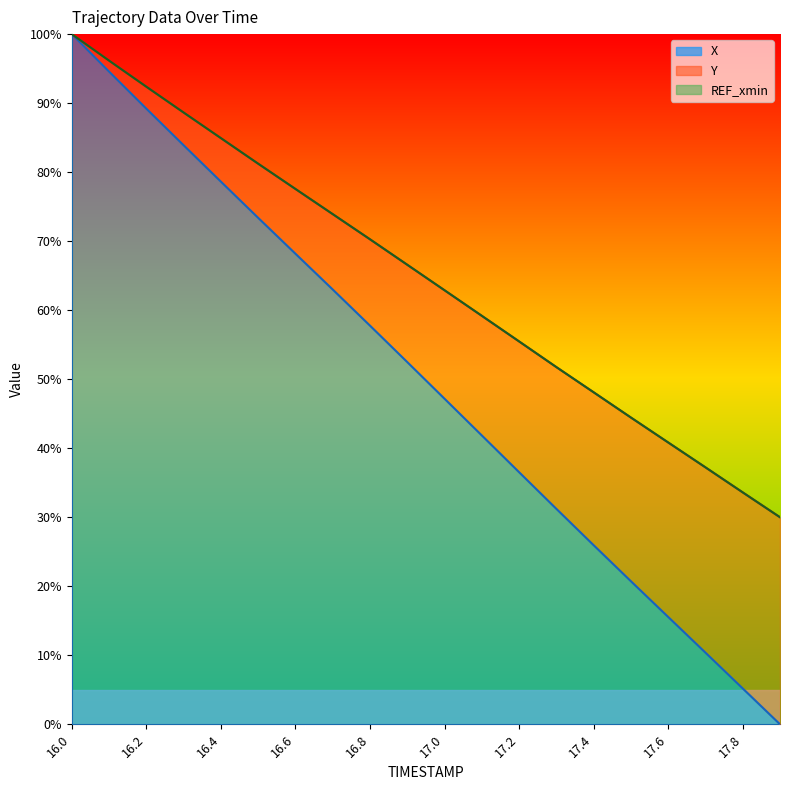

Reading left to right, transcribe all the data shown in this chart.

X: 16.0=1.0	16.1=0.9	16.2=0.9	16.3=0.8	16.4=0.8	16.5=0.7	16.6=0.7	16.7=0.6	16.8=0.6	16.9=0.5	17.0=0.5	17.1=0.4	17.2=0.4	17.3=0.3	17.4=0.3	17.5=0.2	17.6=0.2	17.7=0.1	17.8=0.1	17.9=0.0
Y: 16.0=1.0	16.1=1.0	16.2=0.9	16.3=0.9	16.4=0.8	16.5=0.8	16.6=0.8	16.7=0.7	16.8=0.7	16.9=0.7	17.0=0.6	17.1=0.6	17.2=0.6	17.3=0.5	17.4=0.5	17.5=0.4	17.6=0.4	17.7=0.4	17.8=0.3	17.9=0.3